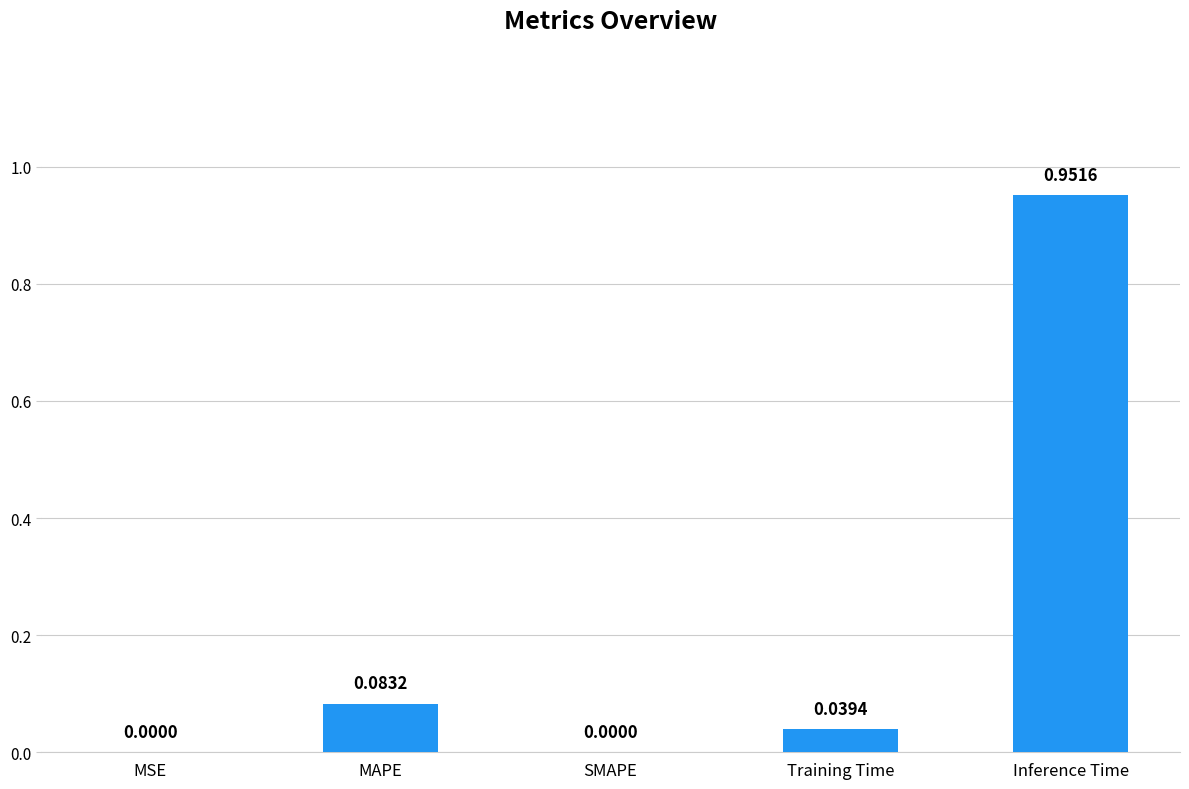

Which category has the highest value across all series?

Inference Time